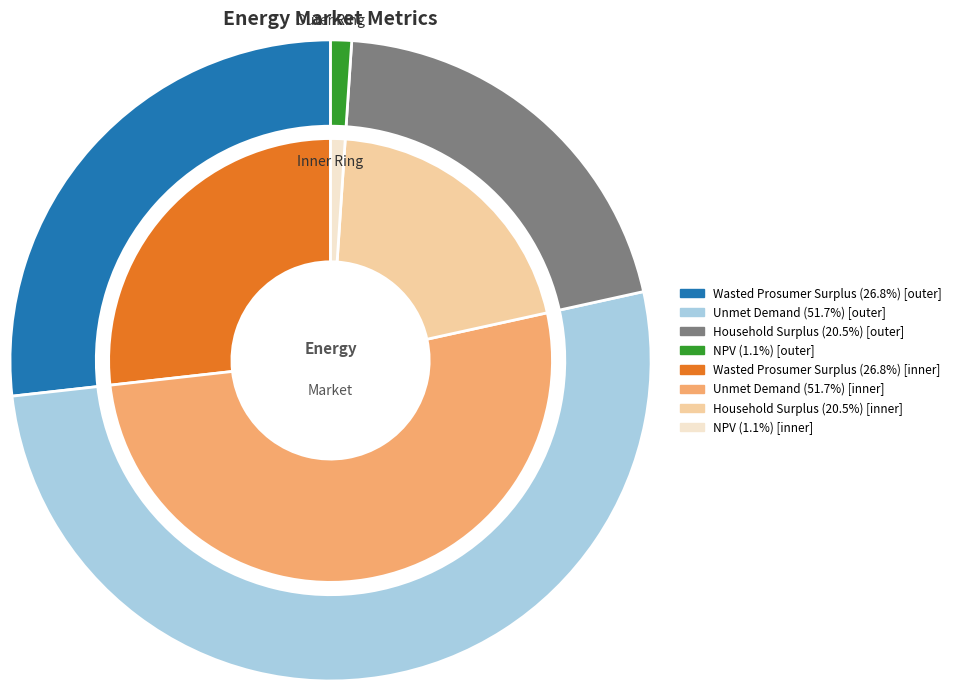

Is there any slice that represents more than half of the pie?

Yes